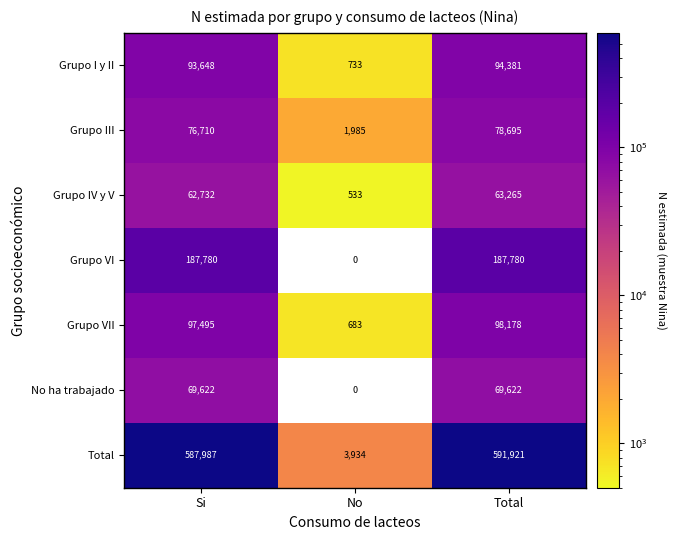

What is the difference between the highest and lowest values at Si?

525255